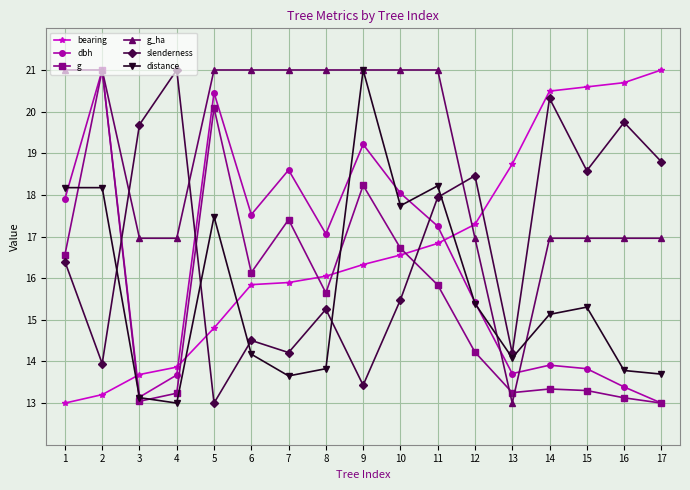

What is the spread (max minus min) of values at 6?

6.8